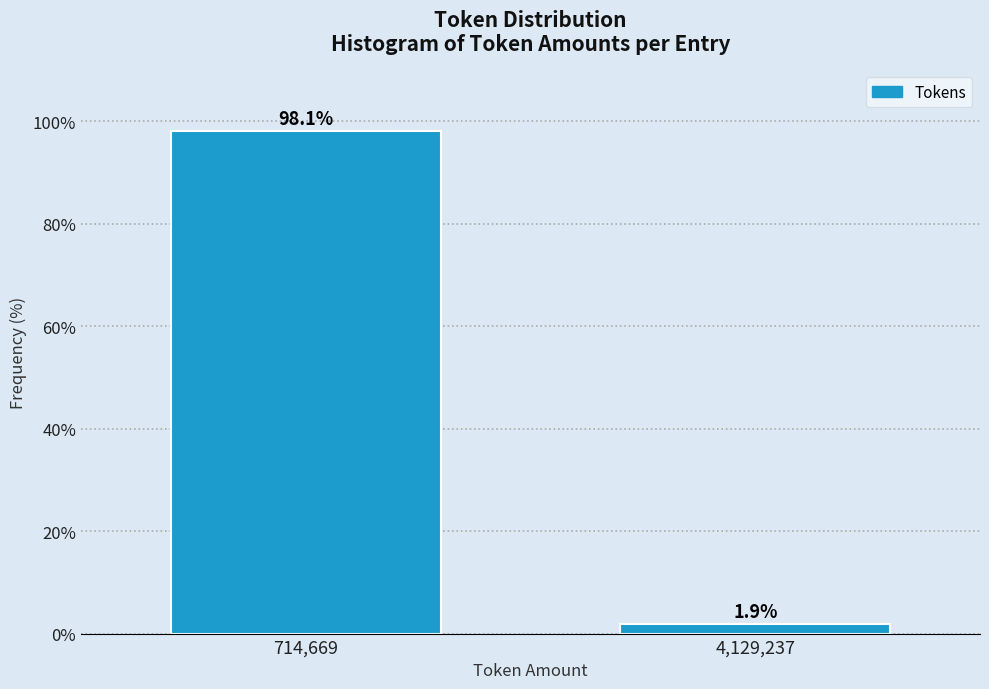

Reading right to left, what are all the values shown in this chart?

4,129,237=1.9	714,669=98.1